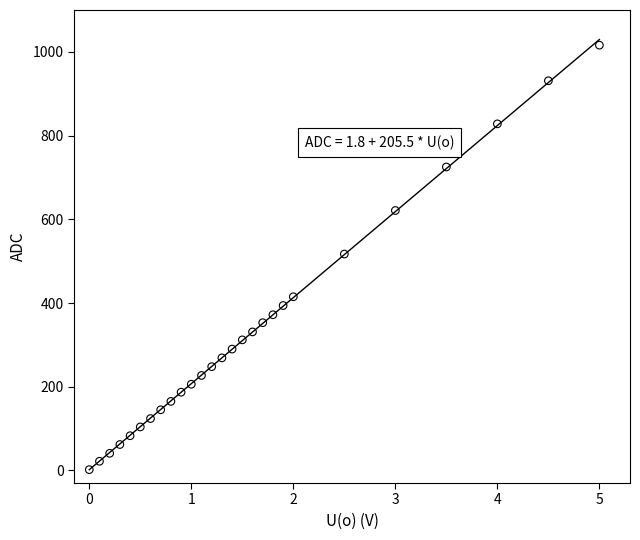

What is the range of Y values (max minus min)?

1014